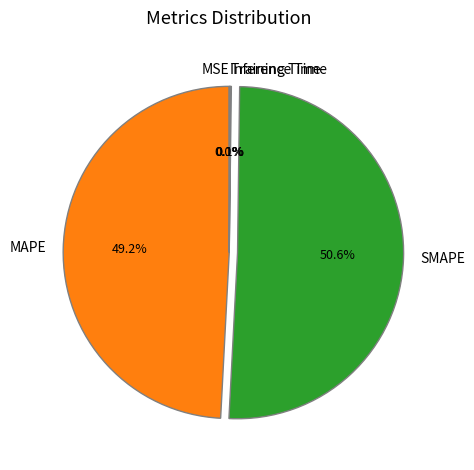

Which slice represents more than half of the pie?

SMAPE